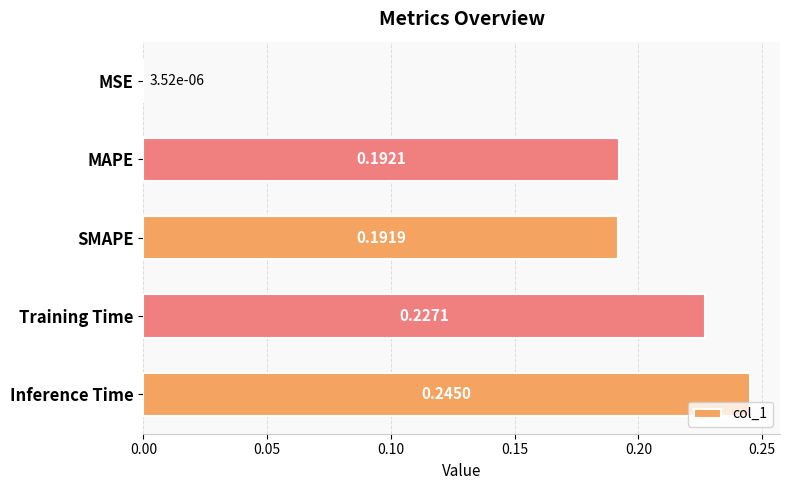

At which category does the chart reach its peak across all series?

Inference Time